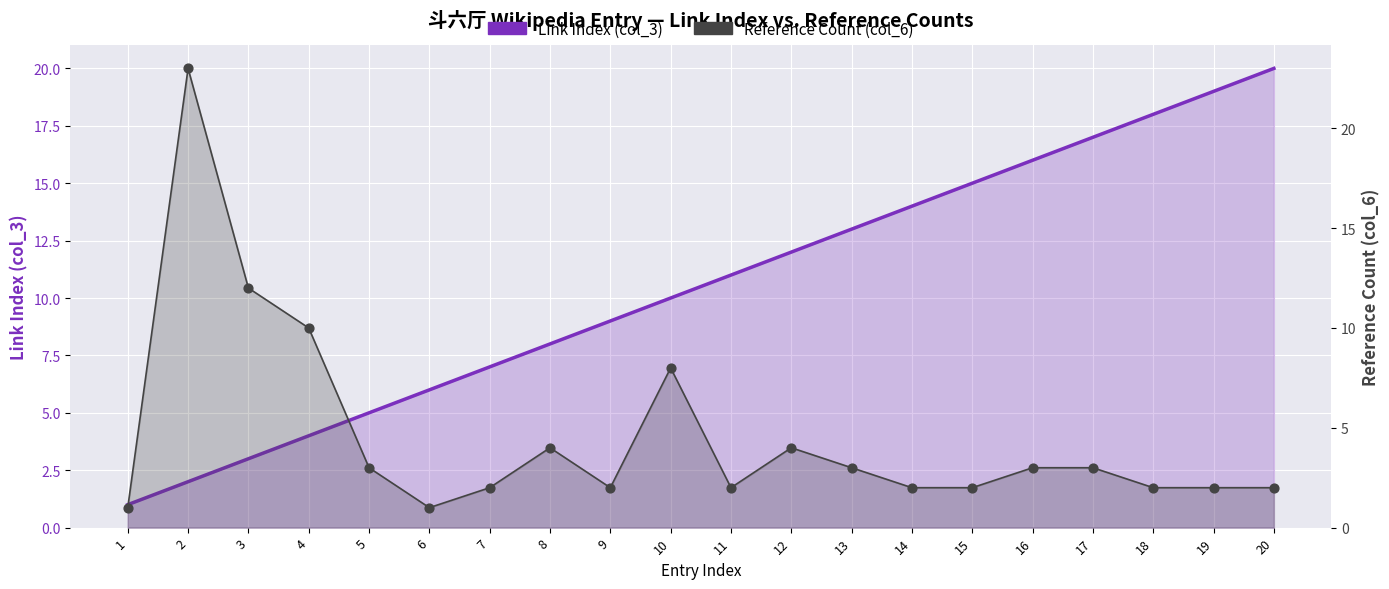

At which category is the sum across all series the highest?

2